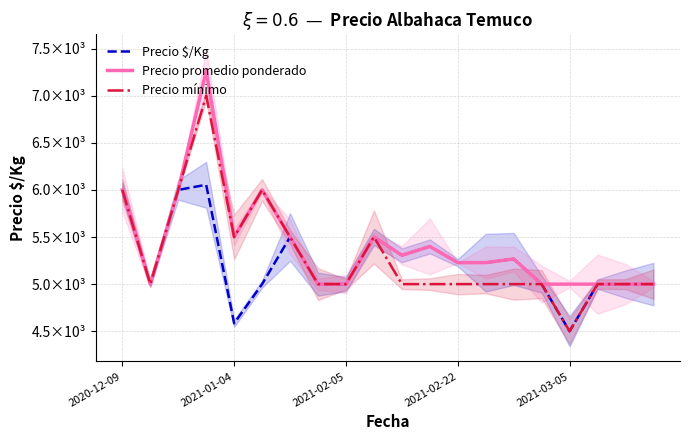

True or false: Precio promedio ponderado and Precio mínimo cross at least once.

False